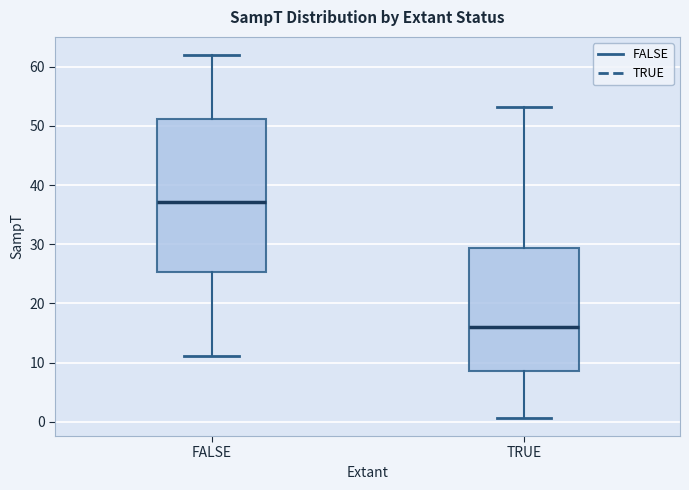

Where is the upper edge of the box for TRUE on the y-axis? The values are not printed on the chart, so give them approximately, as read against the axis.

29